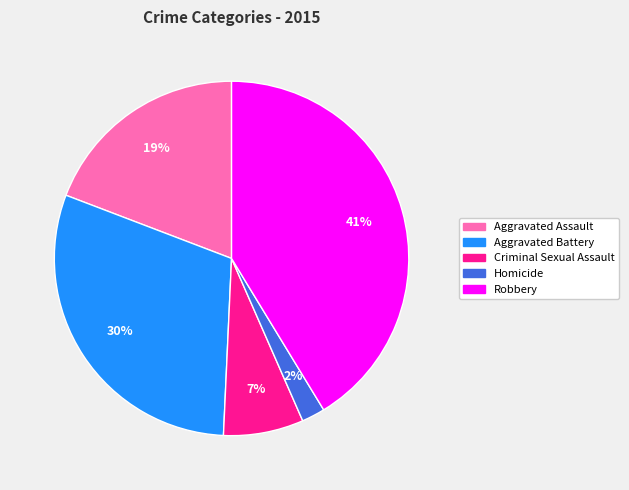

Count the number of slices in the pie.

5